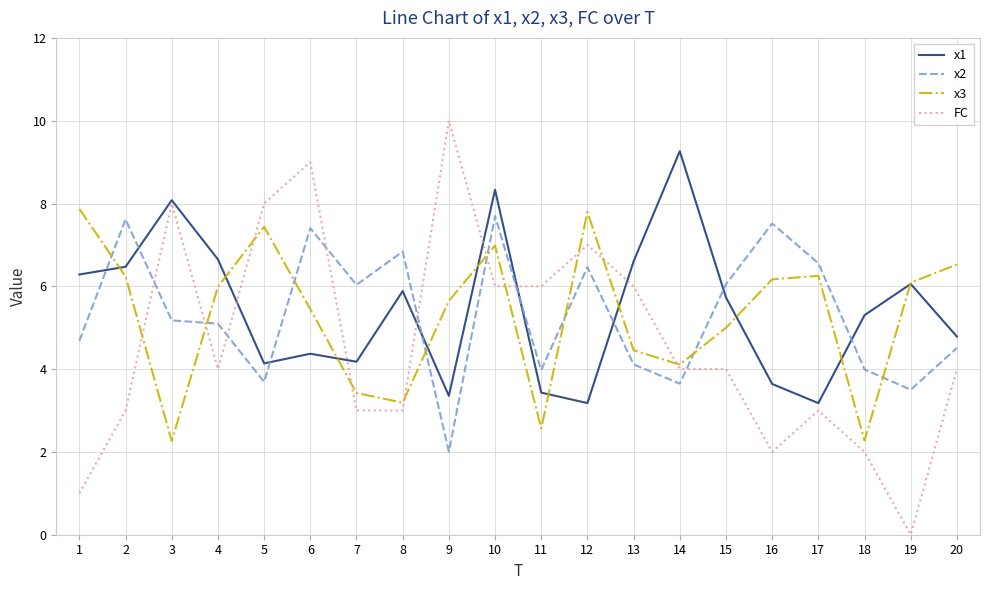

Which label corresponds to the smallest value in the chart?

19